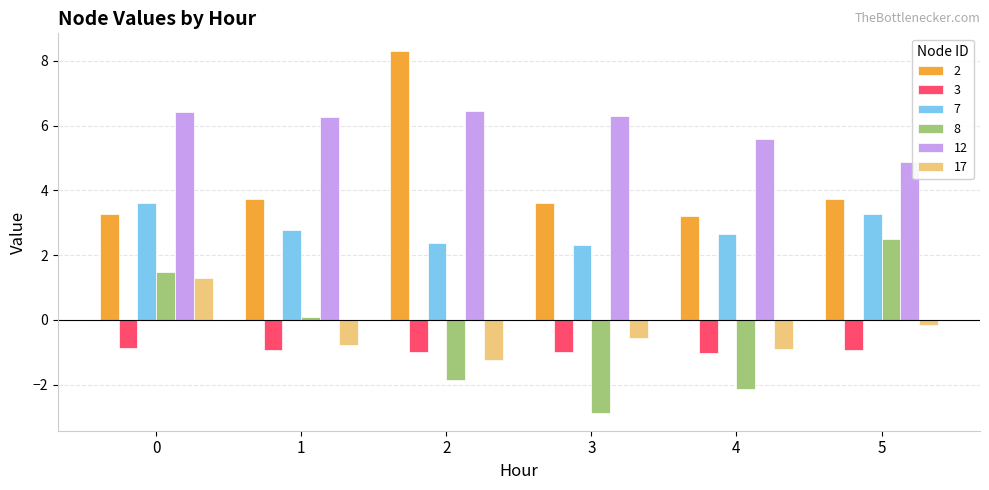

At how many categories does at least one series exceed 1?

6